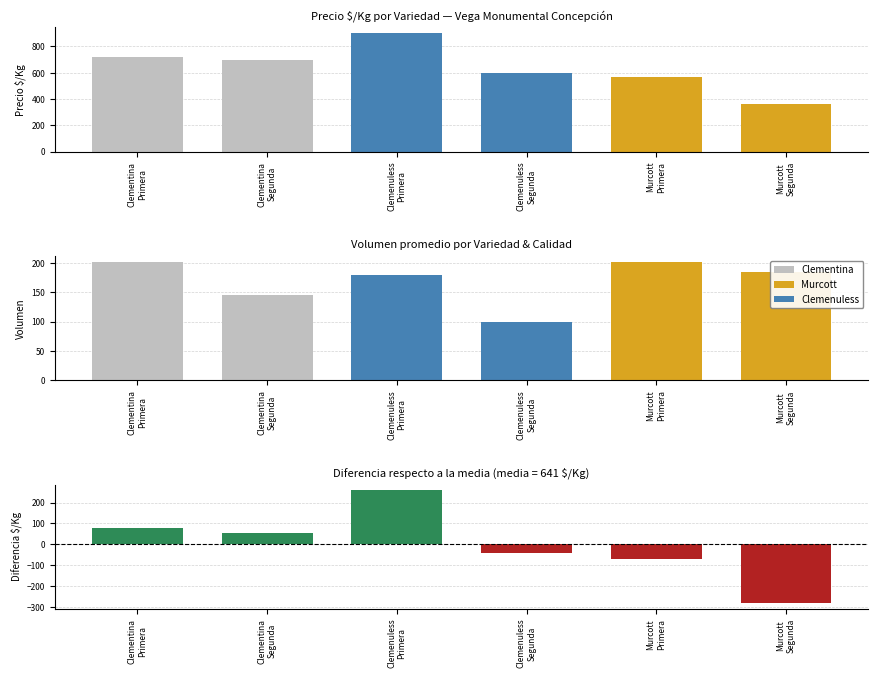

What is the label of the 1st bar from the left?

Clementina
Primera